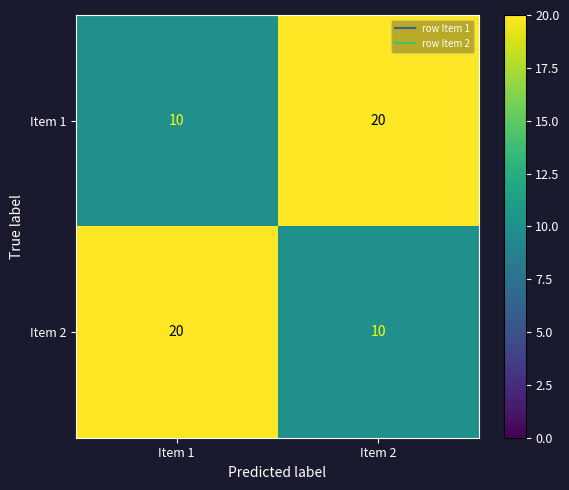

Reading left to right, what are all the values shown in this chart?

Item 1: 10	20
Item 2: 20	10